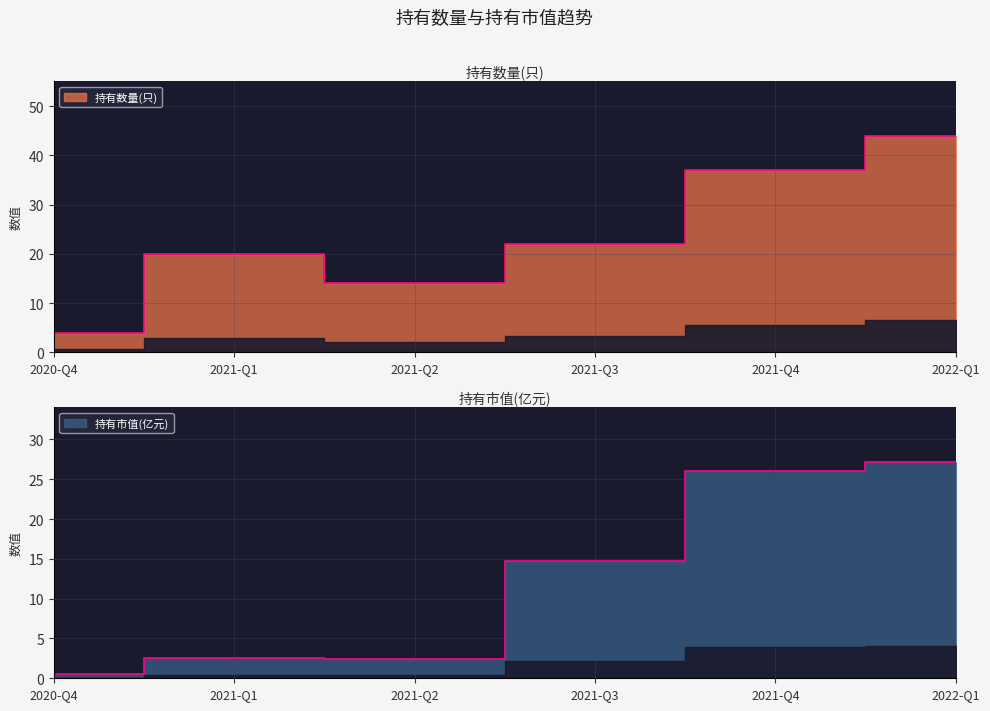

What is the label of the 1st point from the left?

2020-Q4